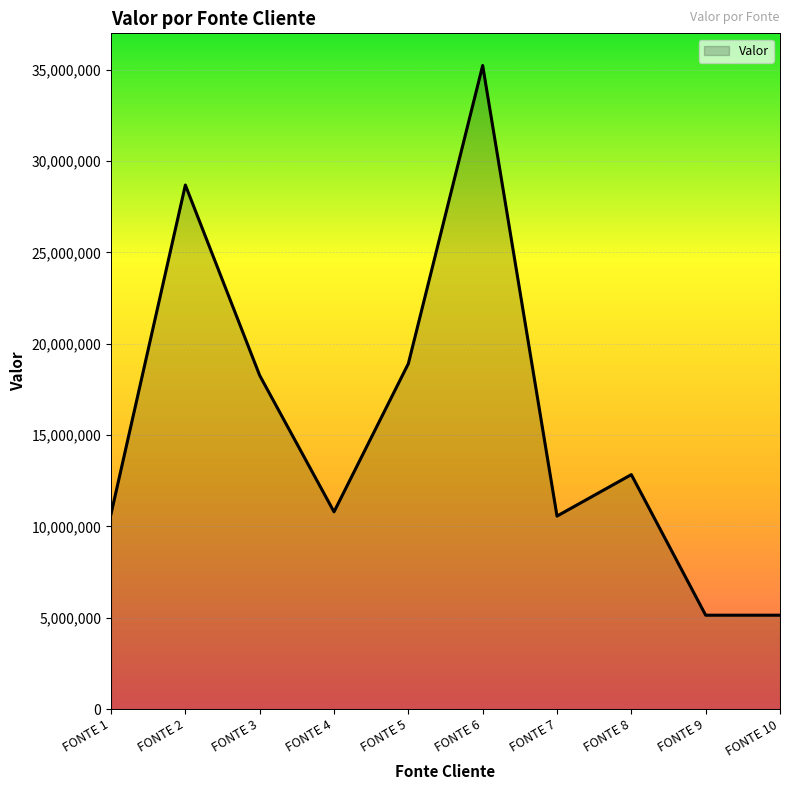

The value at FONTE 5 is 31590901. True or false?

False